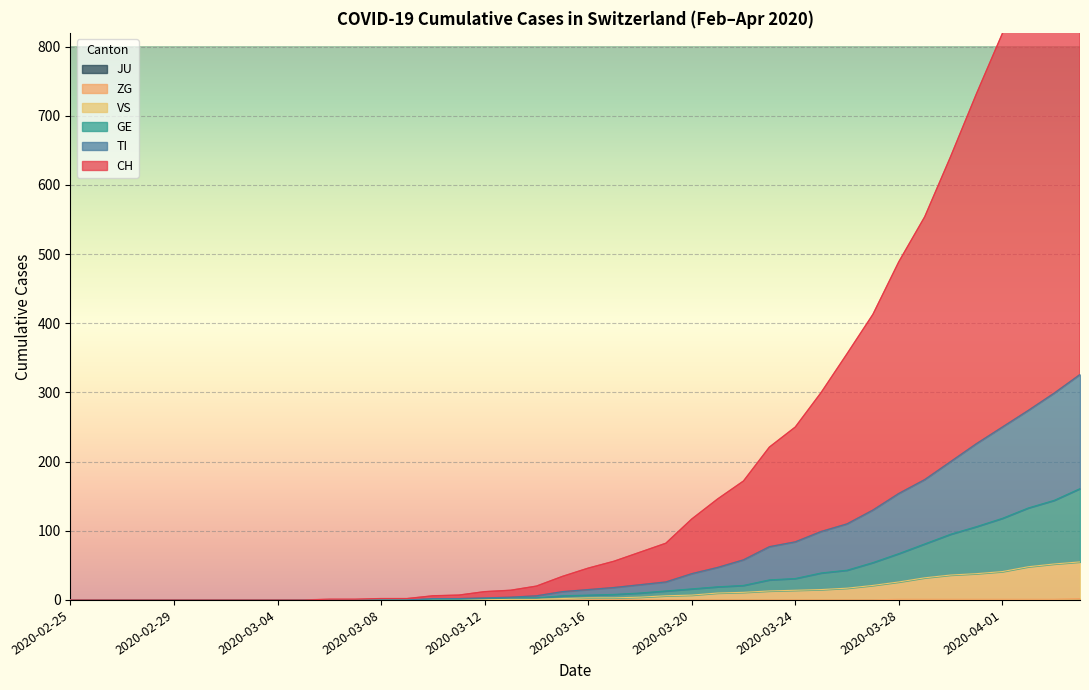

Reading right to left, what are all the values shown in this chart?

CH: 2020-04-04=1083	2020-04-03=990	2020-04-02=904	2020-04-01=819	2020-03-31=732	2020-03-30=641	2020-03-29=554	2020-03-28=489	2020-03-27=413	2020-03-26=356	2020-03-25=300	2020-03-24=250	2020-03-23=221	2020-03-22=172	2020-03-21=146	2020-03-20=117	2020-03-19=82	2020-03-18=69	2020-03-17=56	2020-03-16=46	2020-03-15=34	2020-03-14=20	2020-03-13=14	2020-03-12=12	2020-03-11=7	2020-03-10=6	2020-03-09=2	2020-03-08=2	2020-03-07=1	2020-03-06=1	2020-03-05=0	2020-03-04=0	2020-03-03=0	2020-03-02=0	2020-03-01=0	2020-02-29=0	2020-02-28=0	2020-02-27=0	2020-02-26=0	2020-02-25=0
TI: 2020-04-04=326	2020-04-03=299	2020-04-02=274	2020-04-01=250	2020-03-31=226	2020-03-30=200	2020-03-29=174	2020-03-28=154	2020-03-27=130	2020-03-26=110	2020-03-25=99	2020-03-24=84	2020-03-23=77	2020-03-22=58	2020-03-21=47	2020-03-20=38	2020-03-19=26	2020-03-18=22	2020-03-17=18	2020-03-16=15	2020-03-15=12	2020-03-14=6	2020-03-13=4	2020-03-12=3	2020-03-11=2	2020-03-10=2	2020-03-09=0	2020-03-08=0	2020-03-07=0	2020-03-06=0	2020-03-05=0	2020-03-04=0	2020-03-03=0	2020-03-02=0	2020-03-01=0	2020-02-29=0	2020-02-28=0	2020-02-27=0	2020-02-26=0	2020-02-25=0
GE: 2020-04-04=161	2020-04-03=144	2020-04-02=133	2020-04-01=118	2020-03-31=106	2020-03-30=95	2020-03-29=81	2020-03-28=67	2020-03-27=54	2020-03-26=43	2020-03-25=39	2020-03-24=31	2020-03-23=29	2020-03-22=21	2020-03-21=19	2020-03-20=16	2020-03-19=13	2020-03-18=10	2020-03-17=8	2020-03-16=7	2020-03-15=6	2020-03-14=3	2020-03-13=3	2020-03-12=2	2020-03-11=1	2020-03-10=1	2020-03-09=0	2020-03-08=0	2020-03-07=0	2020-03-06=0	2020-03-05=0	2020-03-04=0	2020-03-03=0	2020-03-02=0	2020-03-01=0	2020-02-29=0	2020-02-28=0	2020-02-27=0	2020-02-26=0	2020-02-25=0
VS: 2020-04-04=55	2020-04-03=52	2020-04-02=48	2020-04-01=41	2020-03-31=38	2020-03-30=36	2020-03-29=32	2020-03-28=26	2020-03-27=21	2020-03-26=17	2020-03-25=15	2020-03-24=14	2020-03-23=13	2020-03-22=11	2020-03-21=10	2020-03-20=7	2020-03-19=6	2020-03-18=4	2020-03-17=3	2020-03-16=3	2020-03-15=2	2020-03-14=1	2020-03-13=1	2020-03-12=0	2020-03-11=0	2020-03-10=0	2020-03-09=0	2020-03-08=0	2020-03-07=0	2020-03-06=0	2020-03-05=0	2020-03-04=0	2020-03-03=0	2020-03-02=0	2020-03-01=0	2020-02-29=0	2020-02-28=0	2020-02-27=0	2020-02-26=0	2020-02-25=0
ZG: 2020-04-04=2	2020-04-03=1	2020-04-02=1	2020-04-01=1	2020-03-31=1	2020-03-30=1	2020-03-29=1	2020-03-28=1	2020-03-27=0	2020-03-26=0	2020-03-25=0	2020-03-24=0	2020-03-23=0	2020-03-22=0	2020-03-21=0	2020-03-20=0	2020-03-19=0	2020-03-18=0	2020-03-17=0	2020-03-16=0	2020-03-15=0	2020-03-14=0	2020-03-13=0	2020-03-12=0	2020-03-11=0	2020-03-10=0	2020-03-09=0	2020-03-08=0	2020-03-07=0	2020-03-06=0	2020-03-05=0	2020-03-04=0	2020-03-03=0	2020-03-02=0	2020-03-01=0	2020-02-29=0	2020-02-28=0	2020-02-27=0	2020-02-26=0	2020-02-25=0